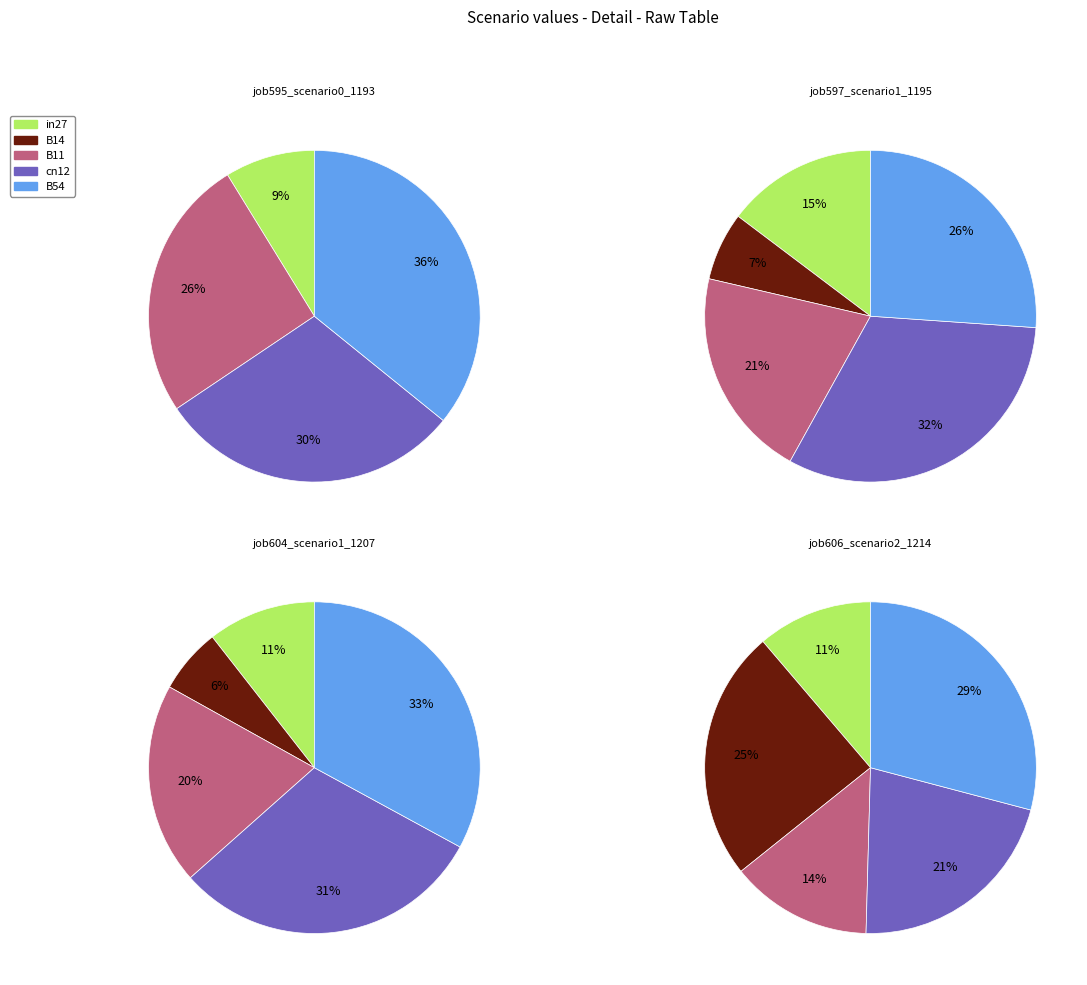

What percentage do in27 and B14 together represent?

8.8%